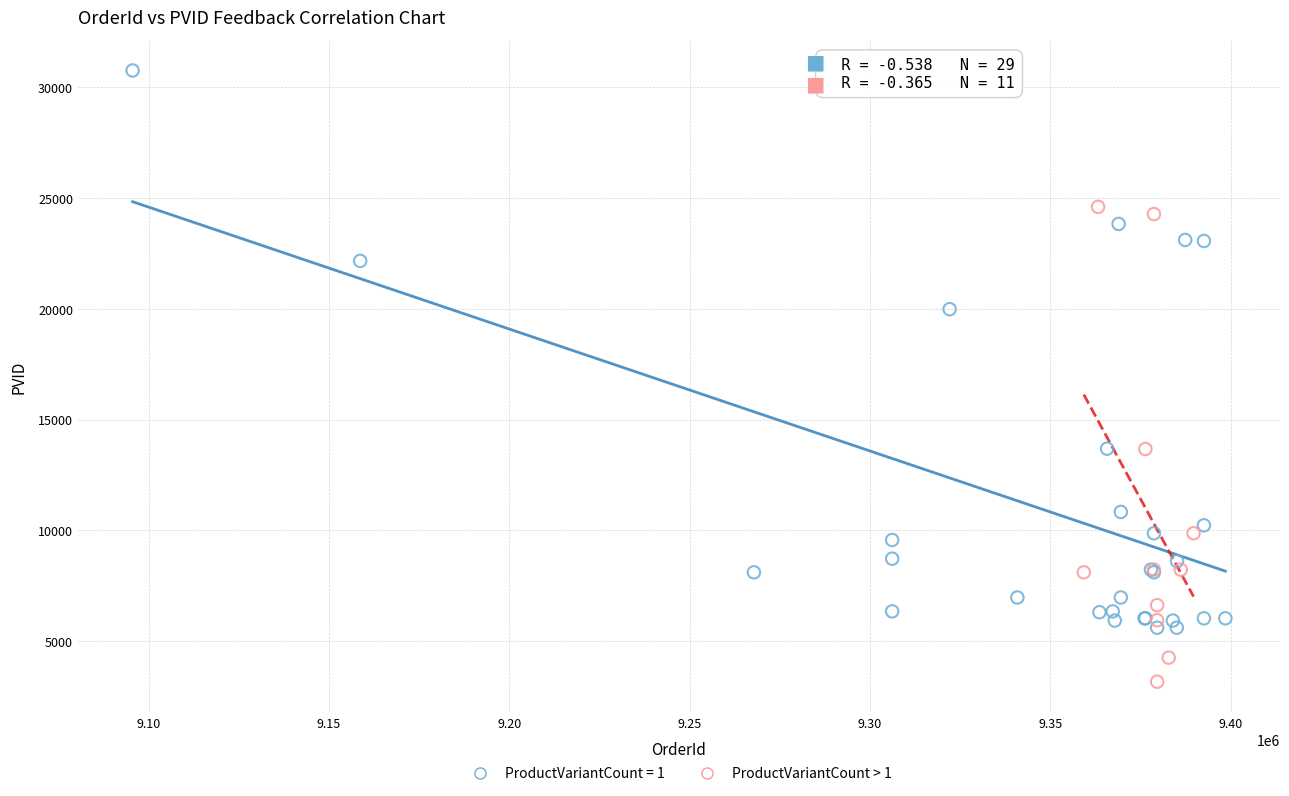

Which series has the largest Y range (max minus min)?

ProductVariantCount = 1